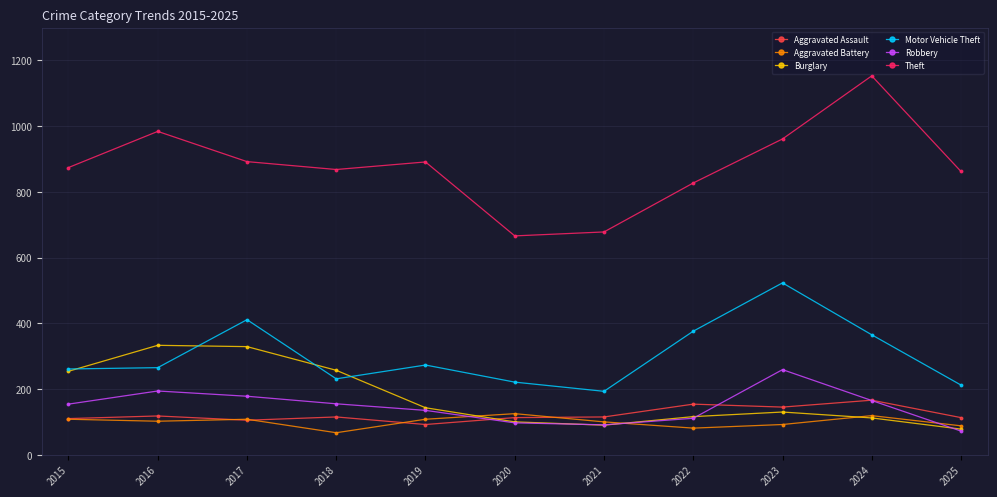

What value does the Theft series have at 2022?

827